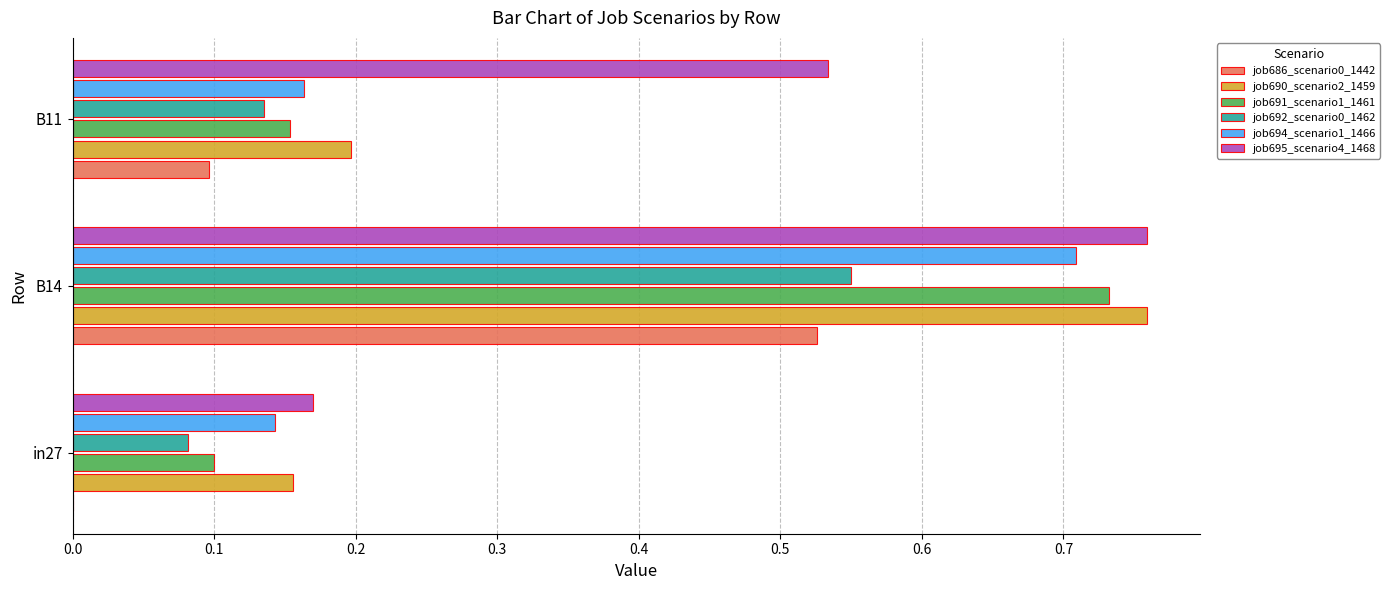

Which category has the highest value in the job691_scenario1_1461 series?

B14